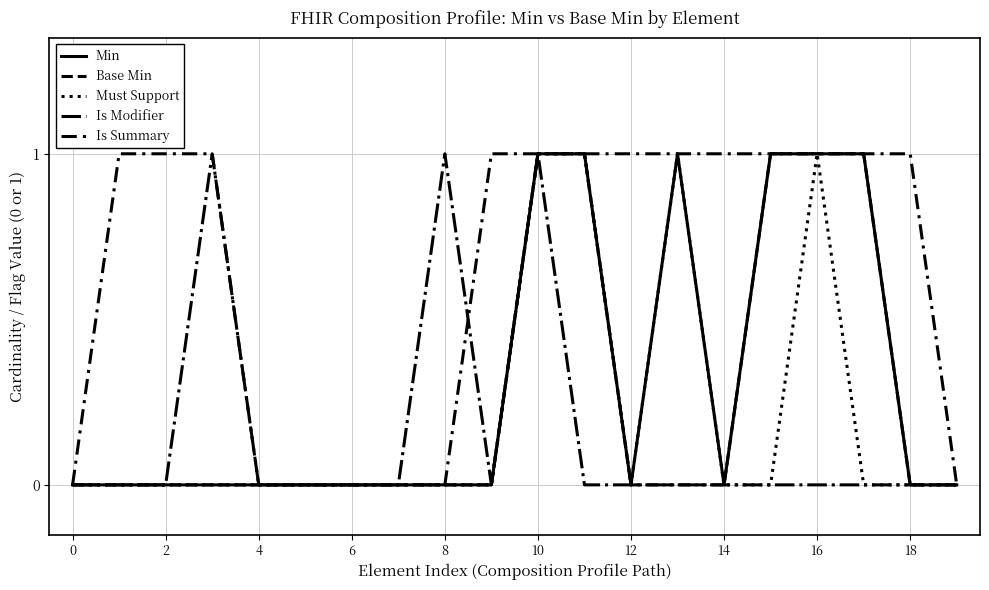

What is the difference between the second highest and second lowest values in the Must Support series?

1